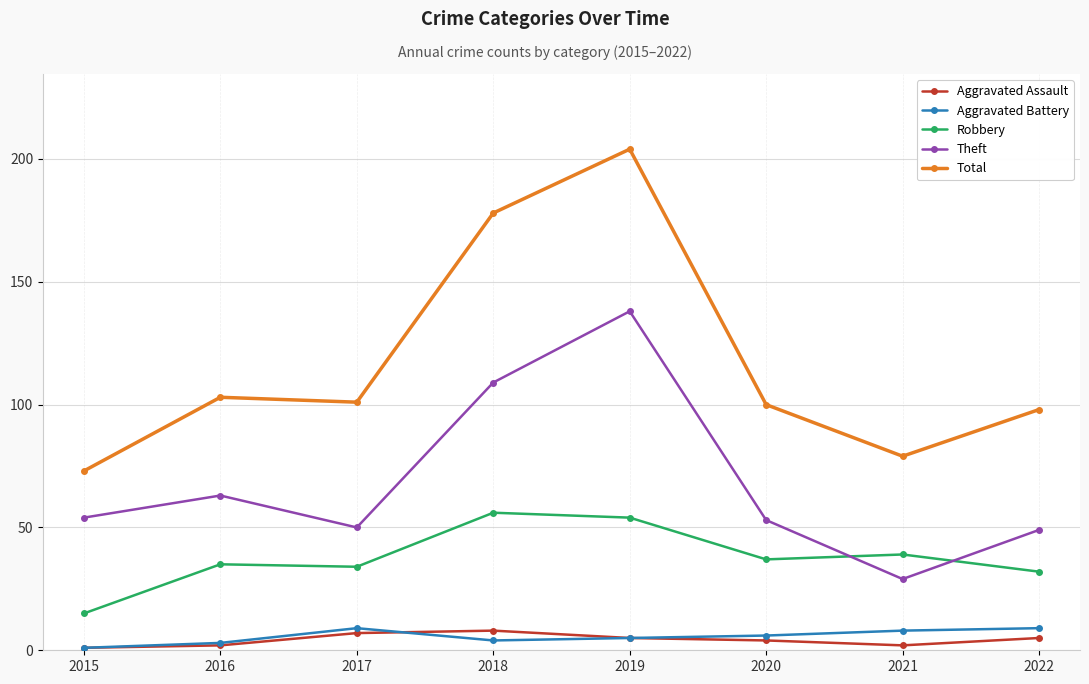

How many values in the Theft series are below 54?

4